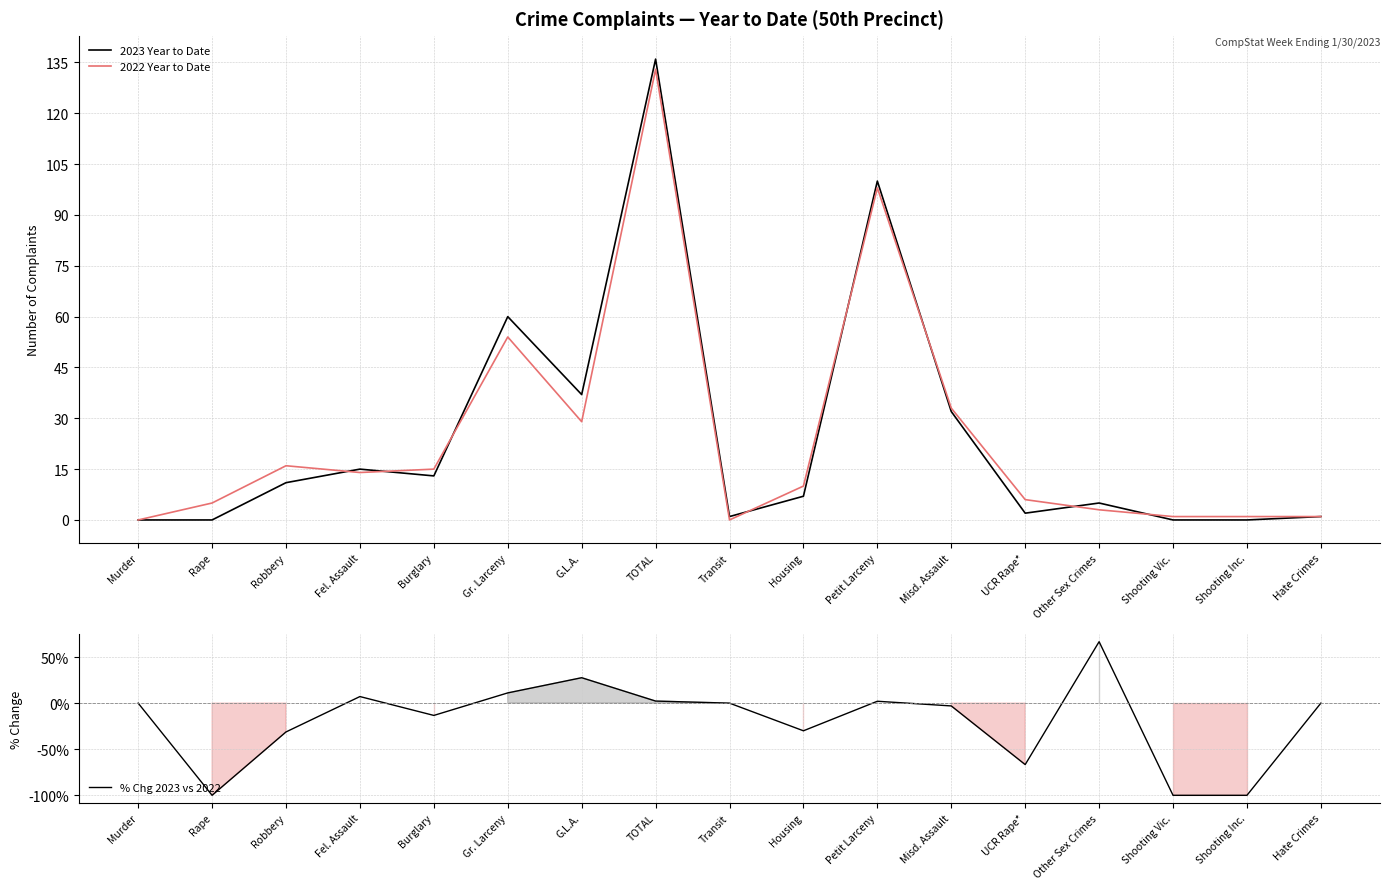

Reading left to right, what are all the values shown in this chart?

2023 Year to Date: 0.0	0.0	11.0	15.0	13.0	60.0	37.0	136.0	1.0	7.0	100.0	32.0	2.0	5.0	0.0	0.0	1.0
2022 Year to Date: 0.0	5.0	16.0	14.0	15.0	54.0	29.0	133.0	0.0	10.0	98.0	33.0	6.0	3.0	1.0	1.0	1.0
% Chg 2023 vs 2022: 0.0	-1.0	-0.3	0.1	-0.1	0.1	0.3	0.0	0.0	-0.3	0.0	-0.0	-0.7	0.7	-1.0	-1.0	0.0